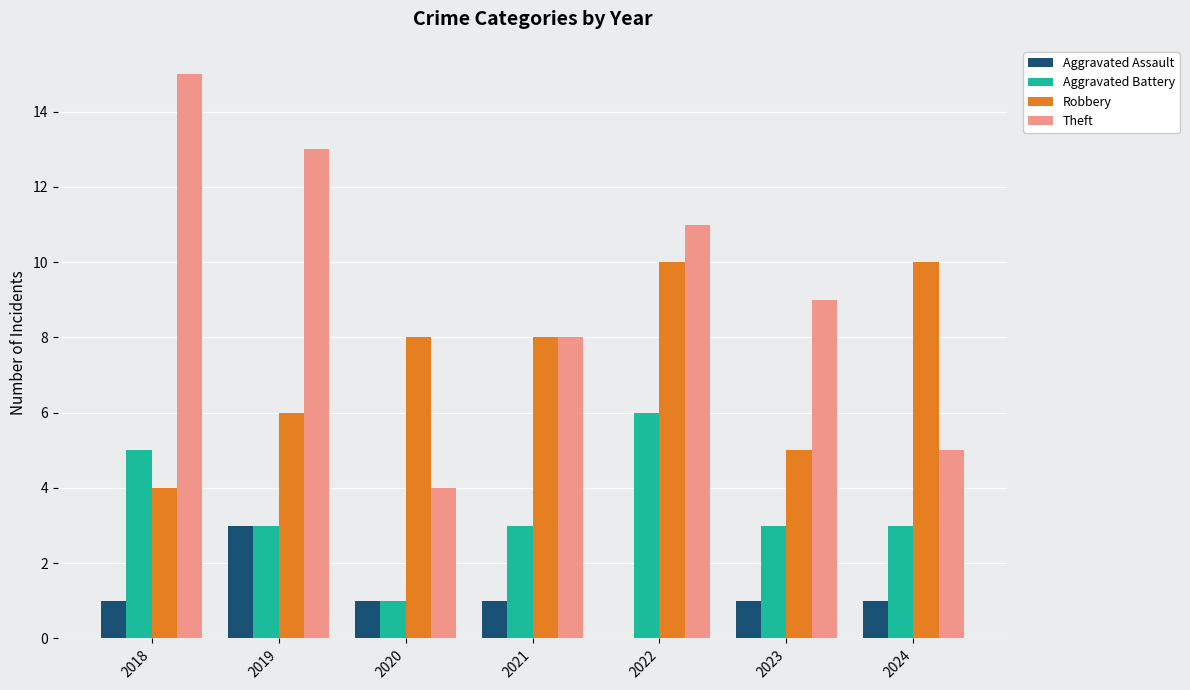

What are all the series names shown in the legend?

Aggravated Assault, Aggravated Battery, Robbery, Theft